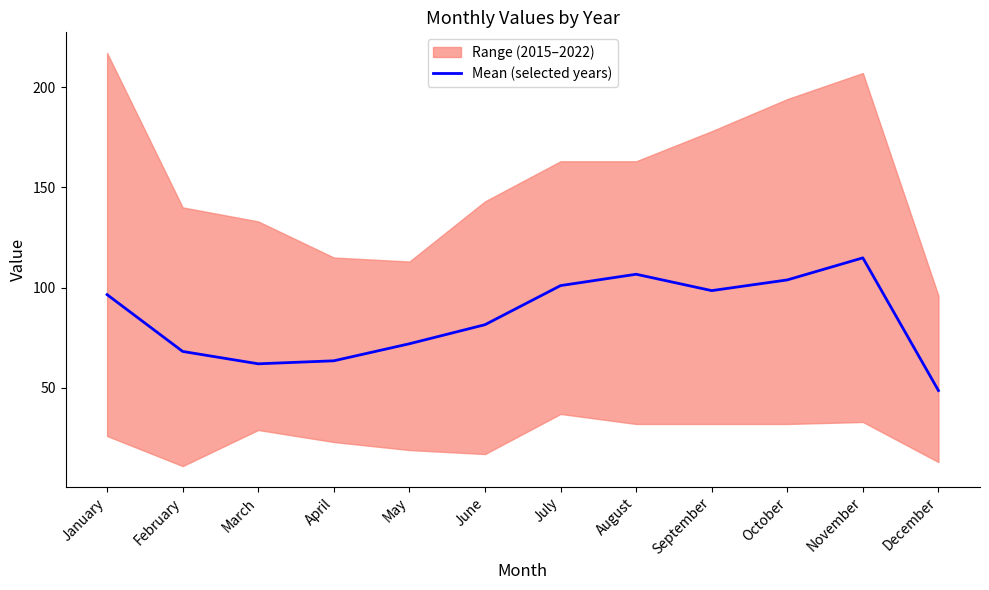

The value at January is 96.5. True or false?

True